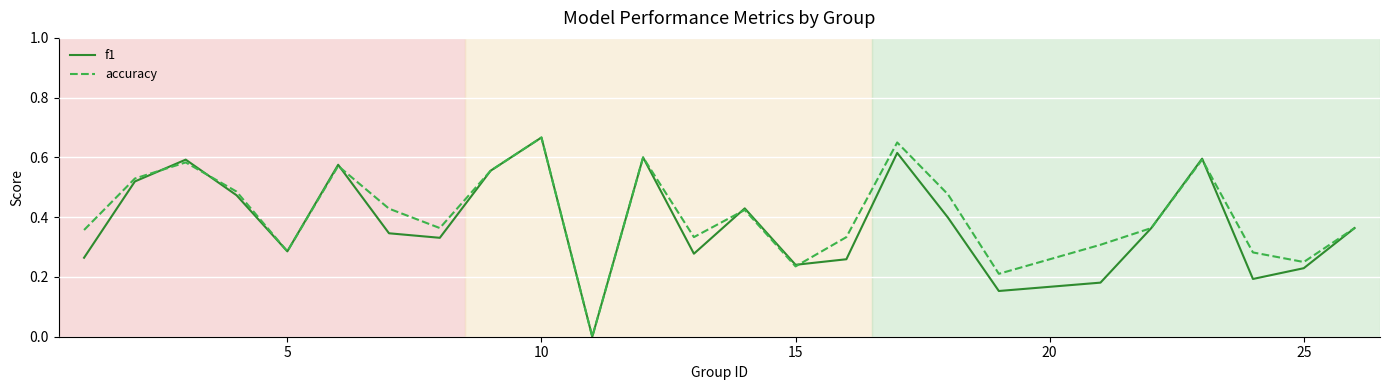

What is the value of the f1 point at the 20th from the left?

0.2